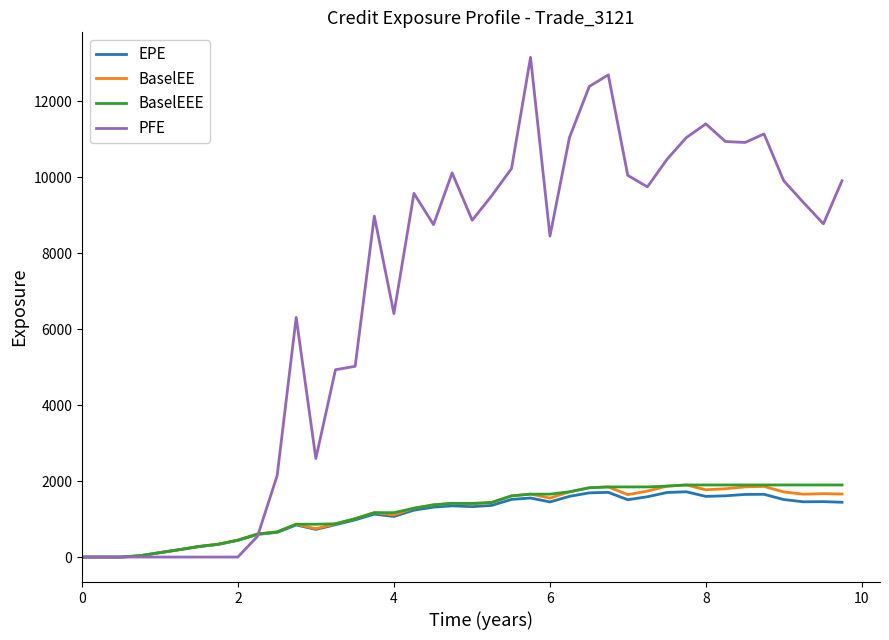

What is the difference between the second highest and minimum values in the PFE series?

12690.3